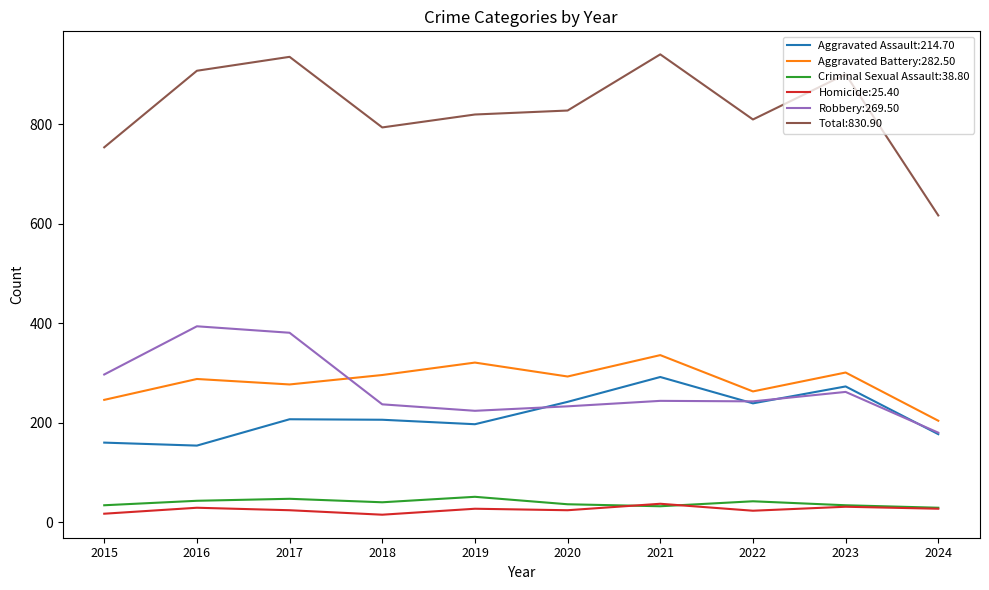

Which series has the largest total across all categories?

Total:830.90